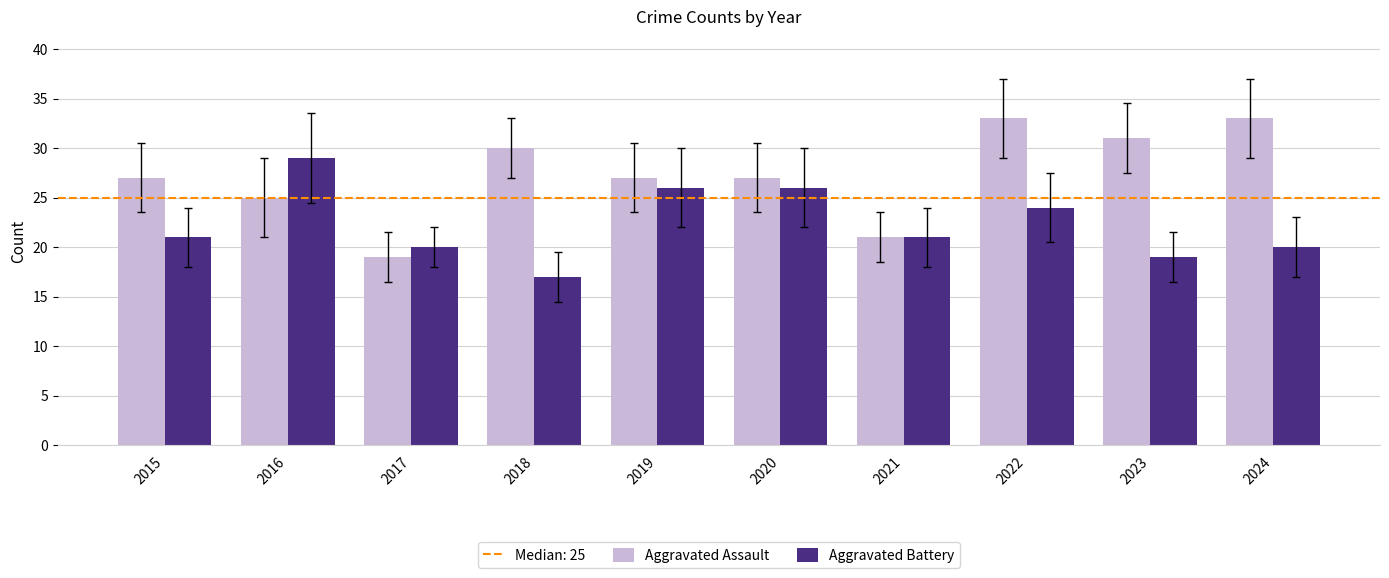

Count the number of data series in this chart.

2